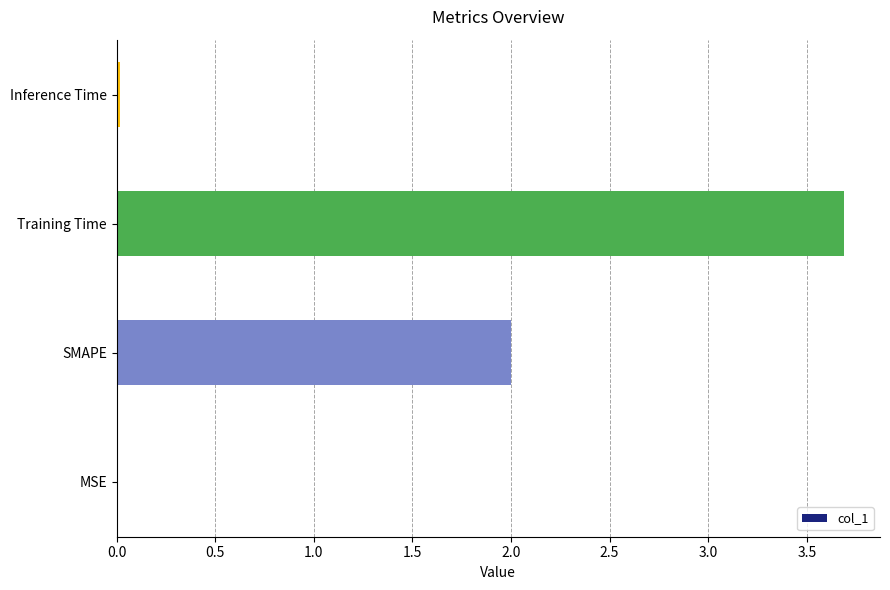

Read the value at Training Time.

3.7